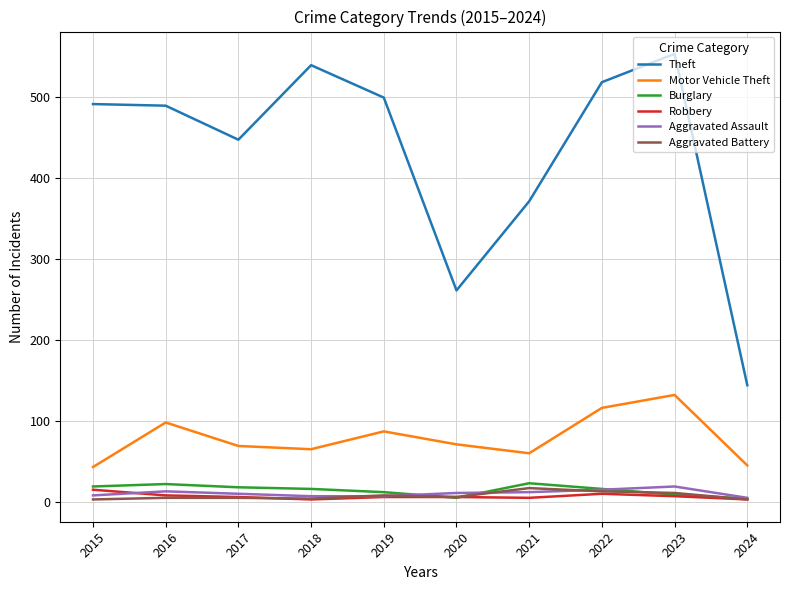

What is the difference between the Robbery values at 2020 and 2022?

4